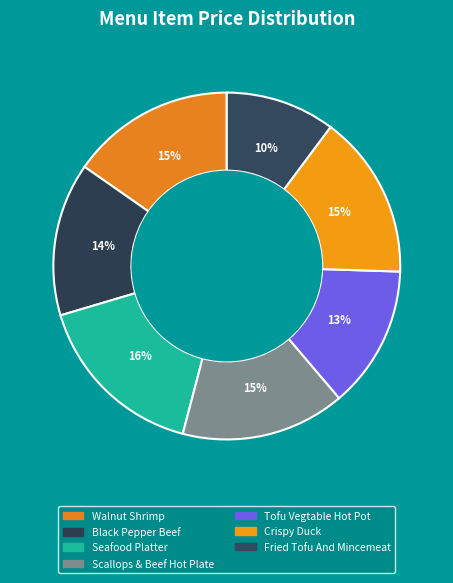

Is Walnut Shrimp the majority of the pie?

No